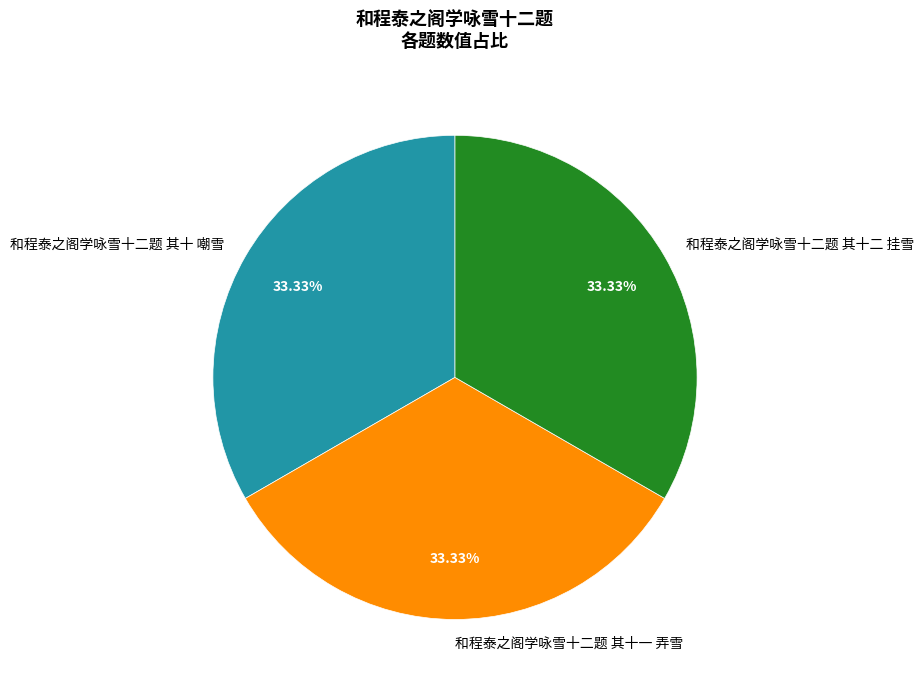

True or false: 和程泰之阁学咏雪十二题 其十 嘲雪 accounts for 43% of the total.

False